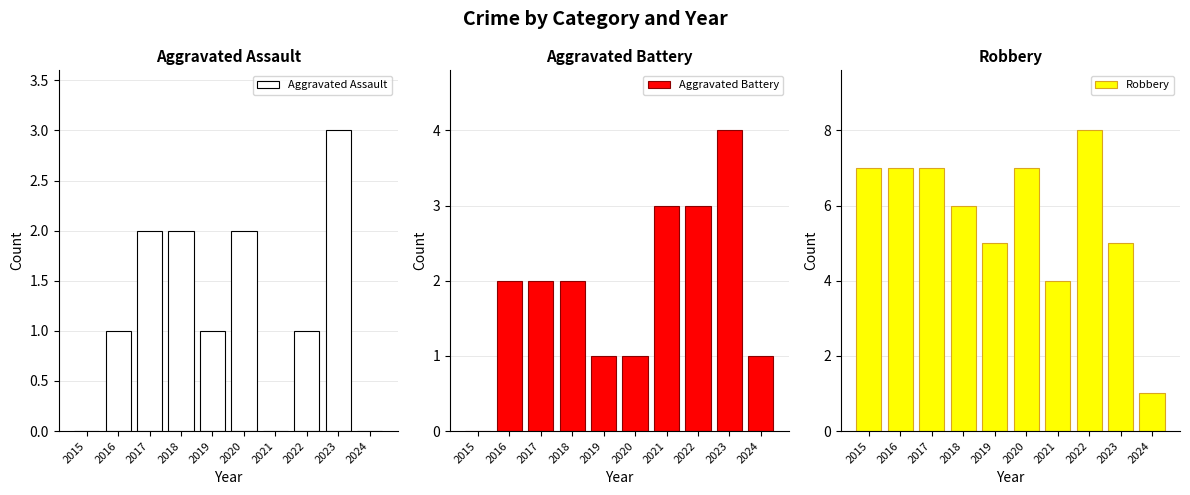

What is the average value of the Aggravated Battery series?

2